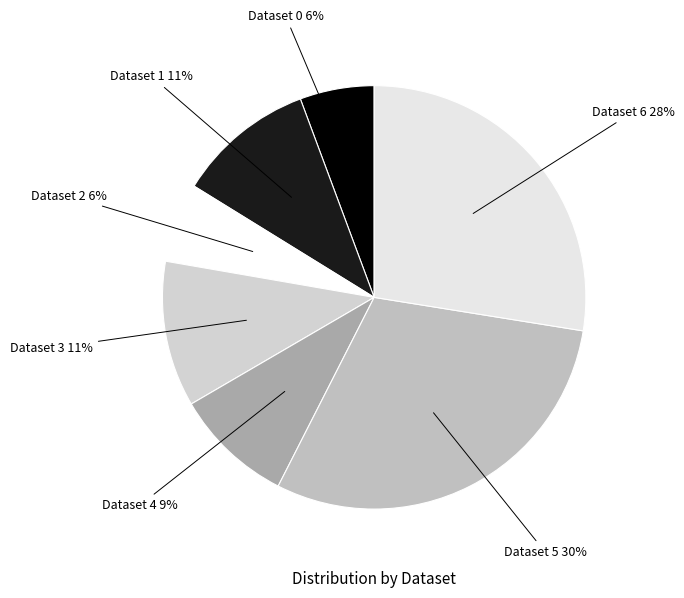

How many slices are in this pie chart?

7